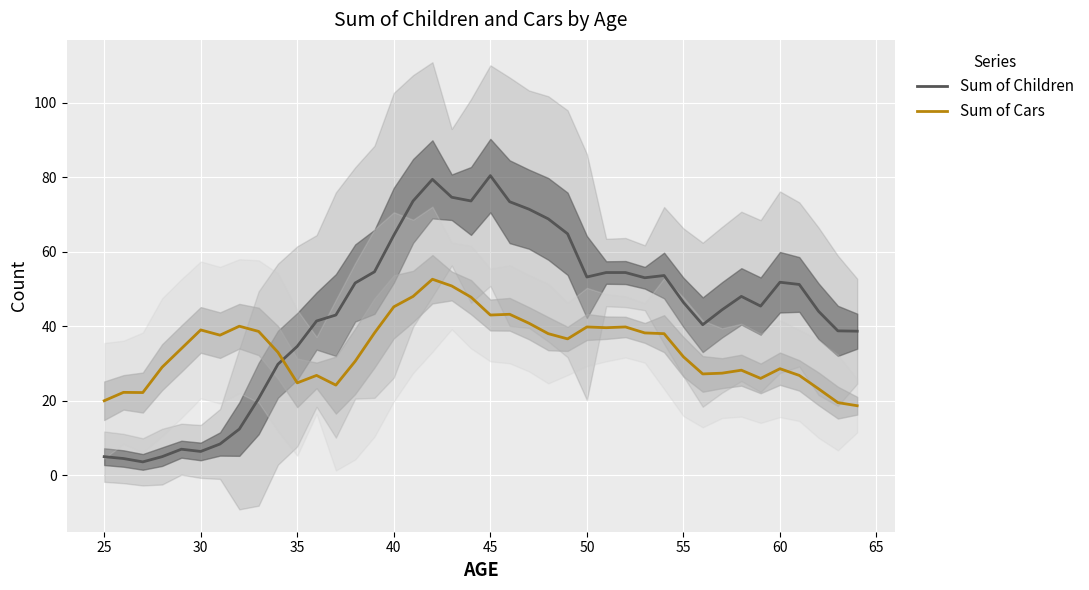

Which series has the largest total across all categories?

Sum of Children